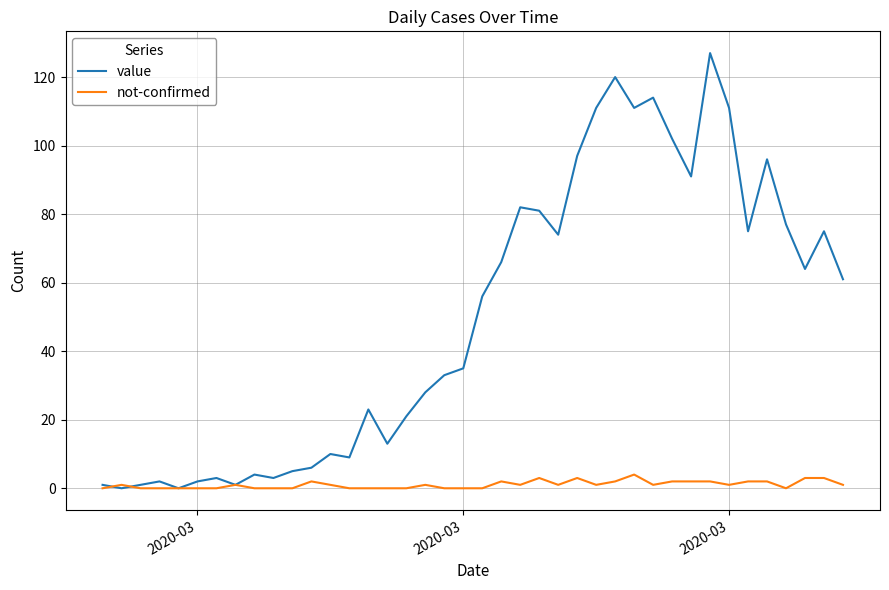

Which series has the largest total across all categories?

value